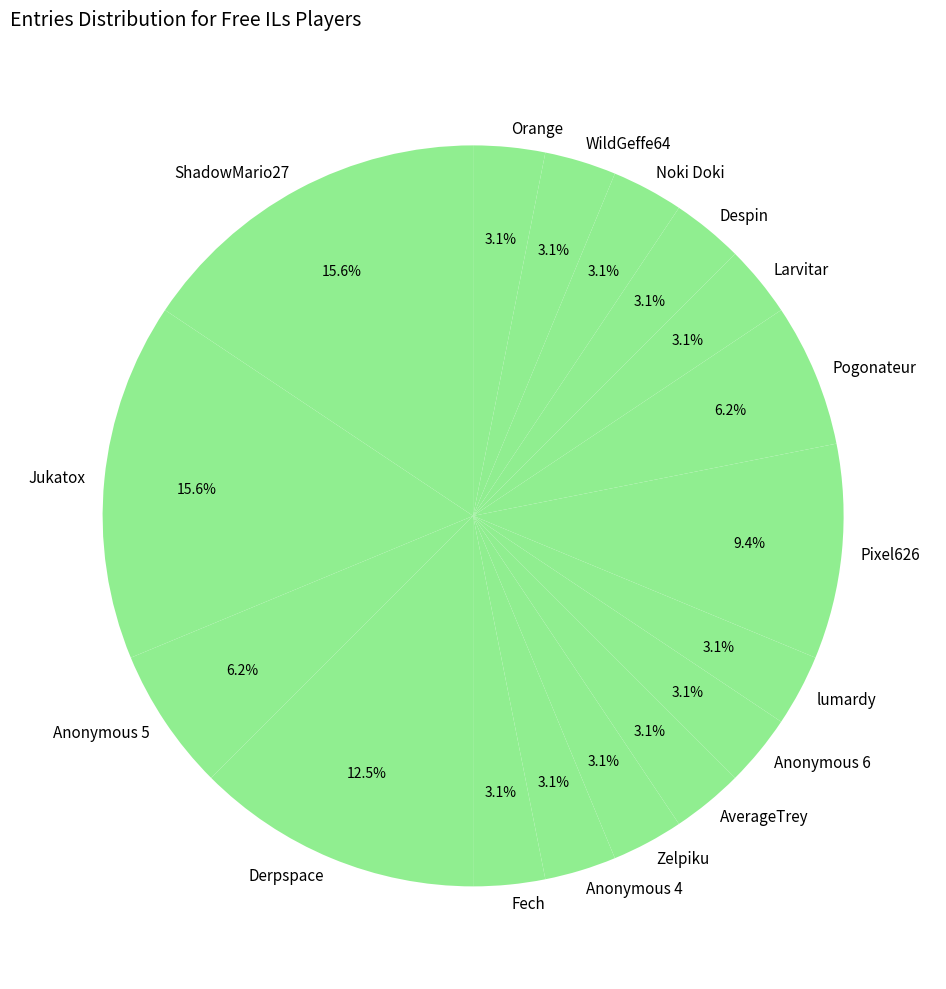

How many segments does this pie chart have?

17